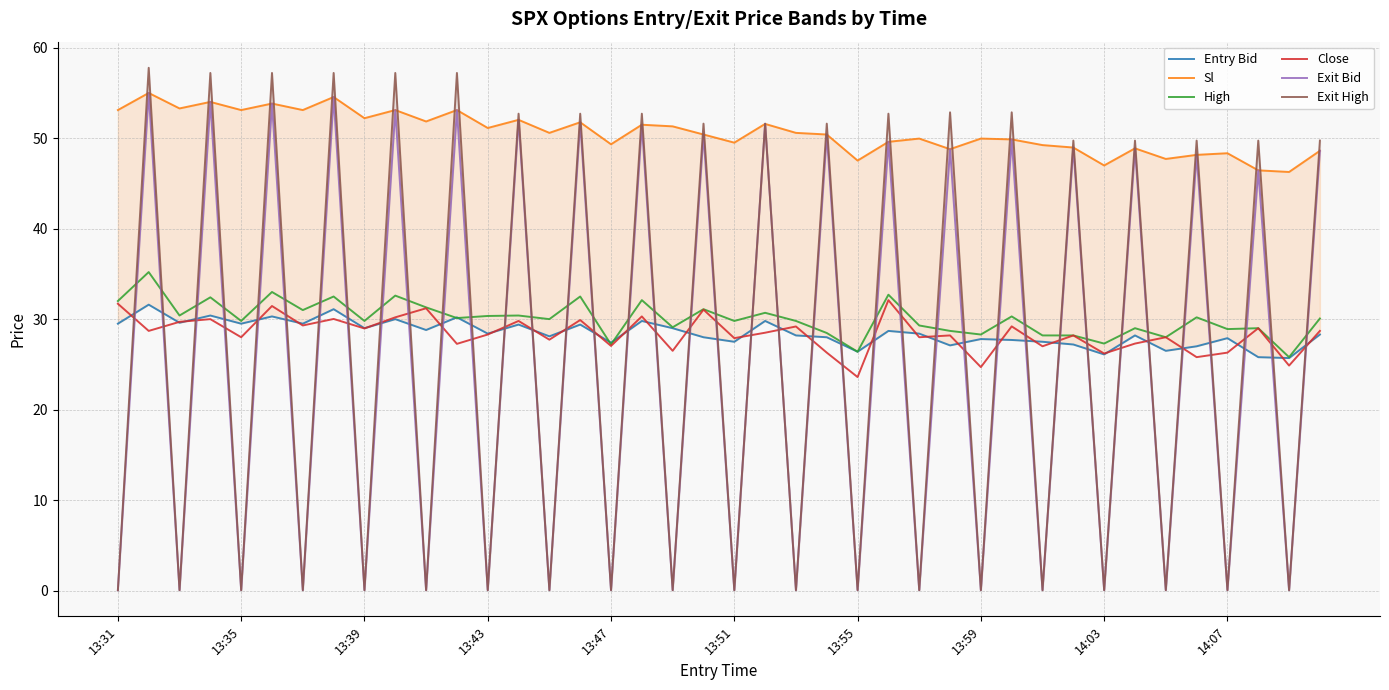

What is the maximum value for High?

35.2